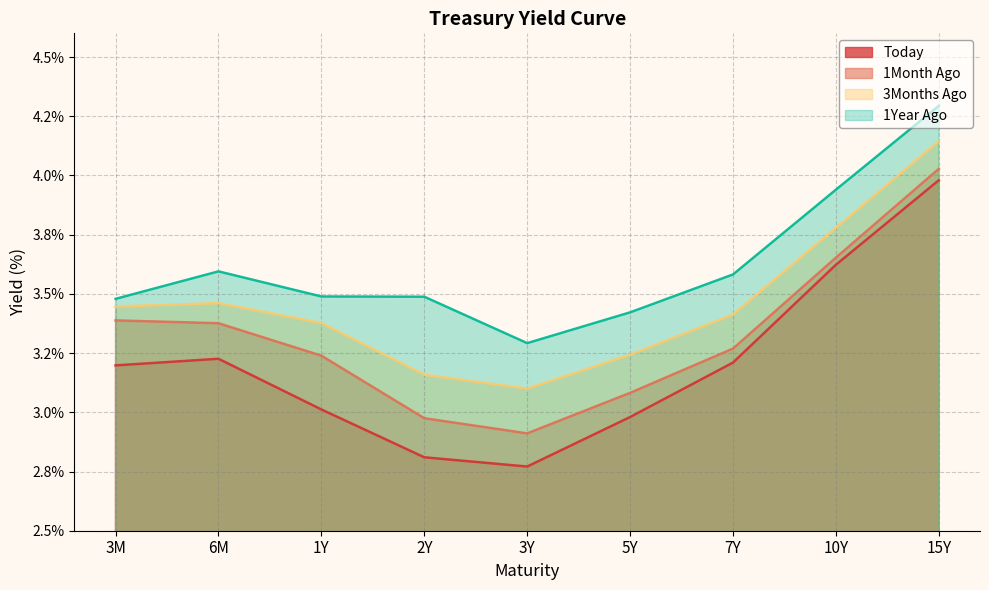

True or false: 3Months Ago has a value of 3.4 at 1Y.

True